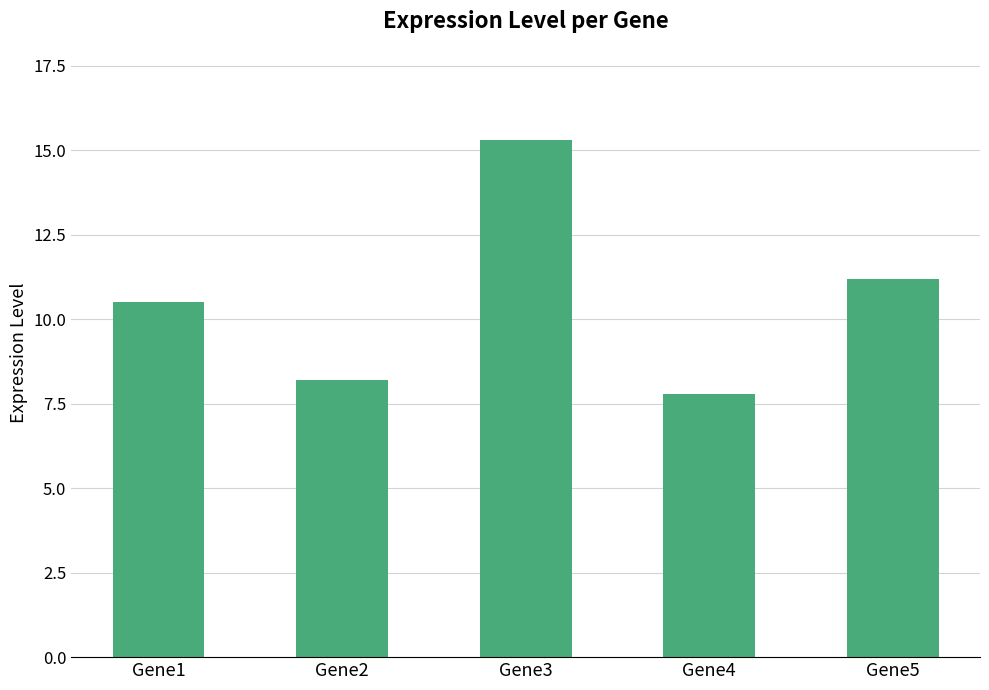

Which label corresponds to the smallest value in the chart?

Gene4